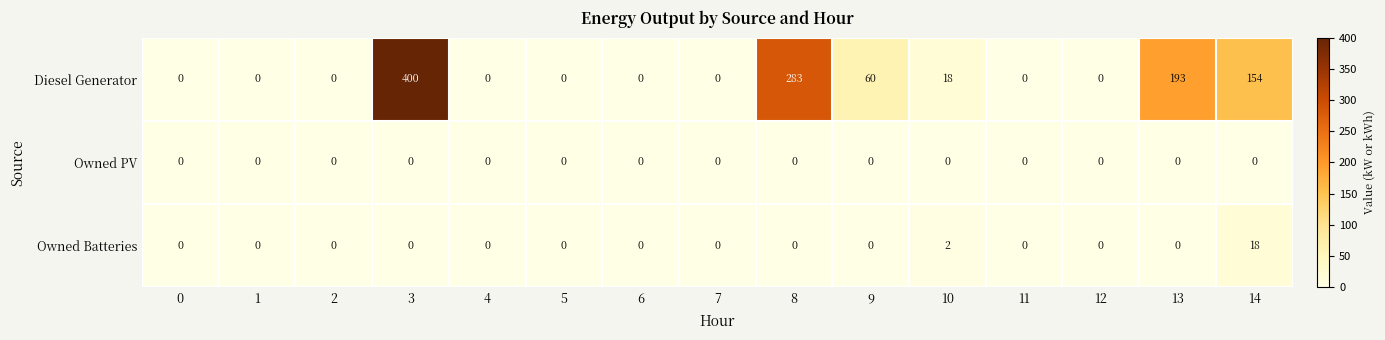

What is the difference between the maximum and minimum values in the Diesel Generator series?

400